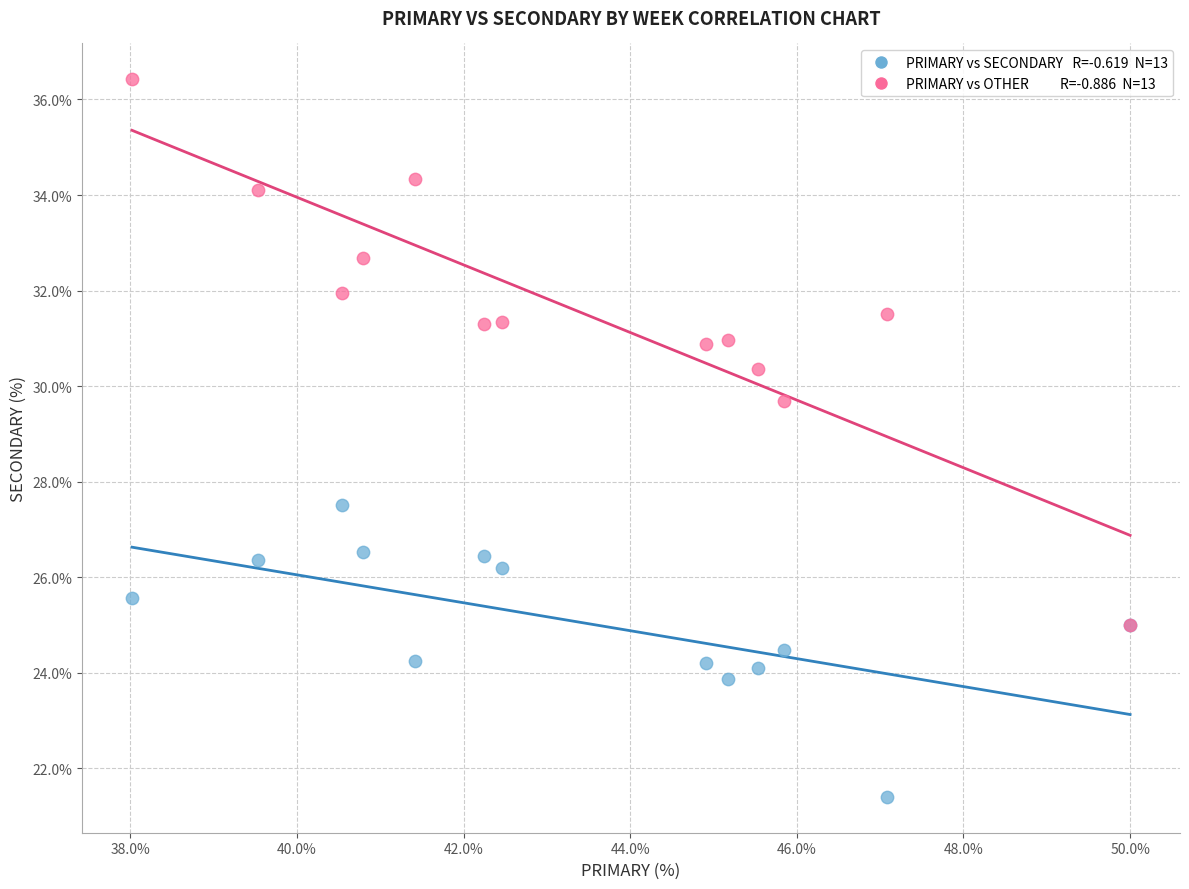

Across all series, what Y value is closest to 28?

27.5